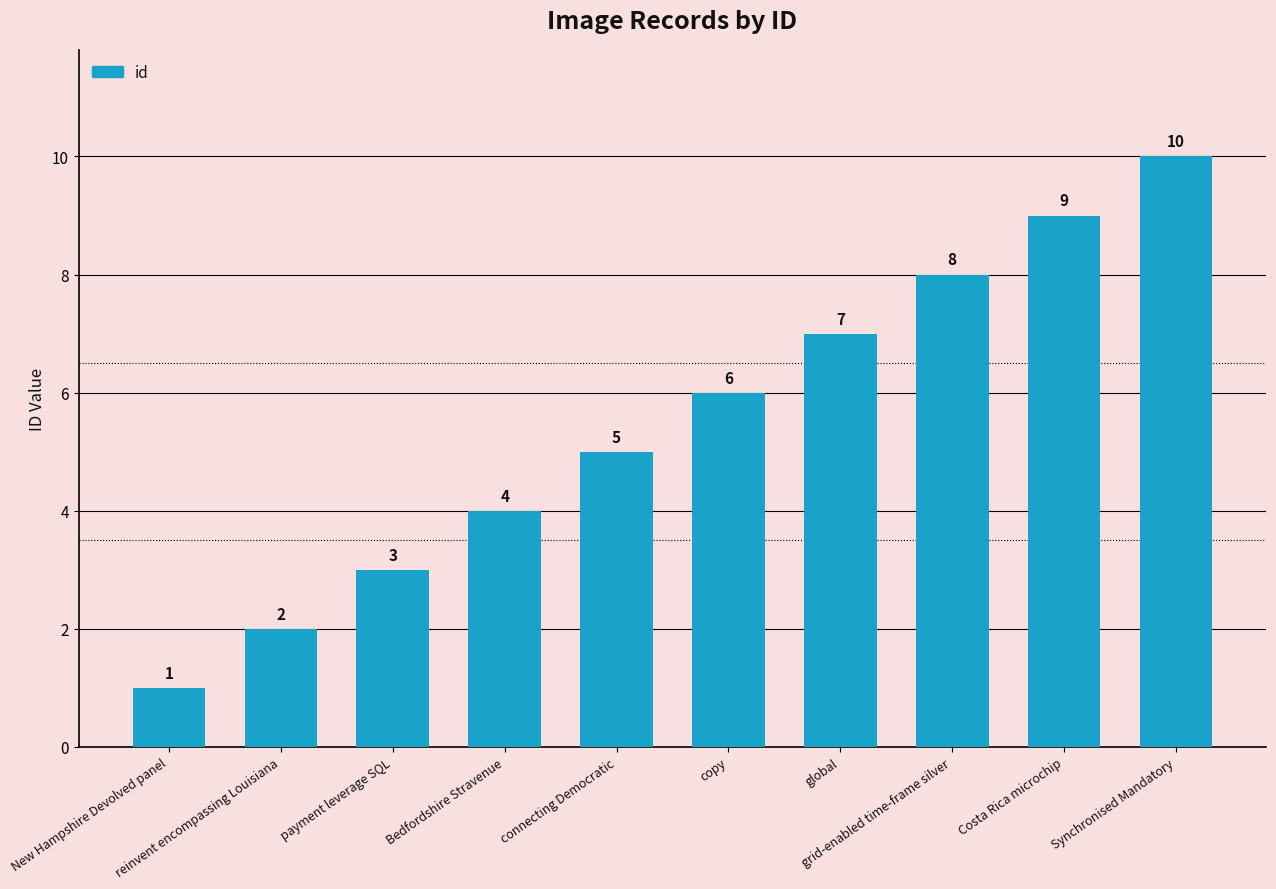

Which label corresponds to the smallest value in the chart?

New Hampshire Devolved panel